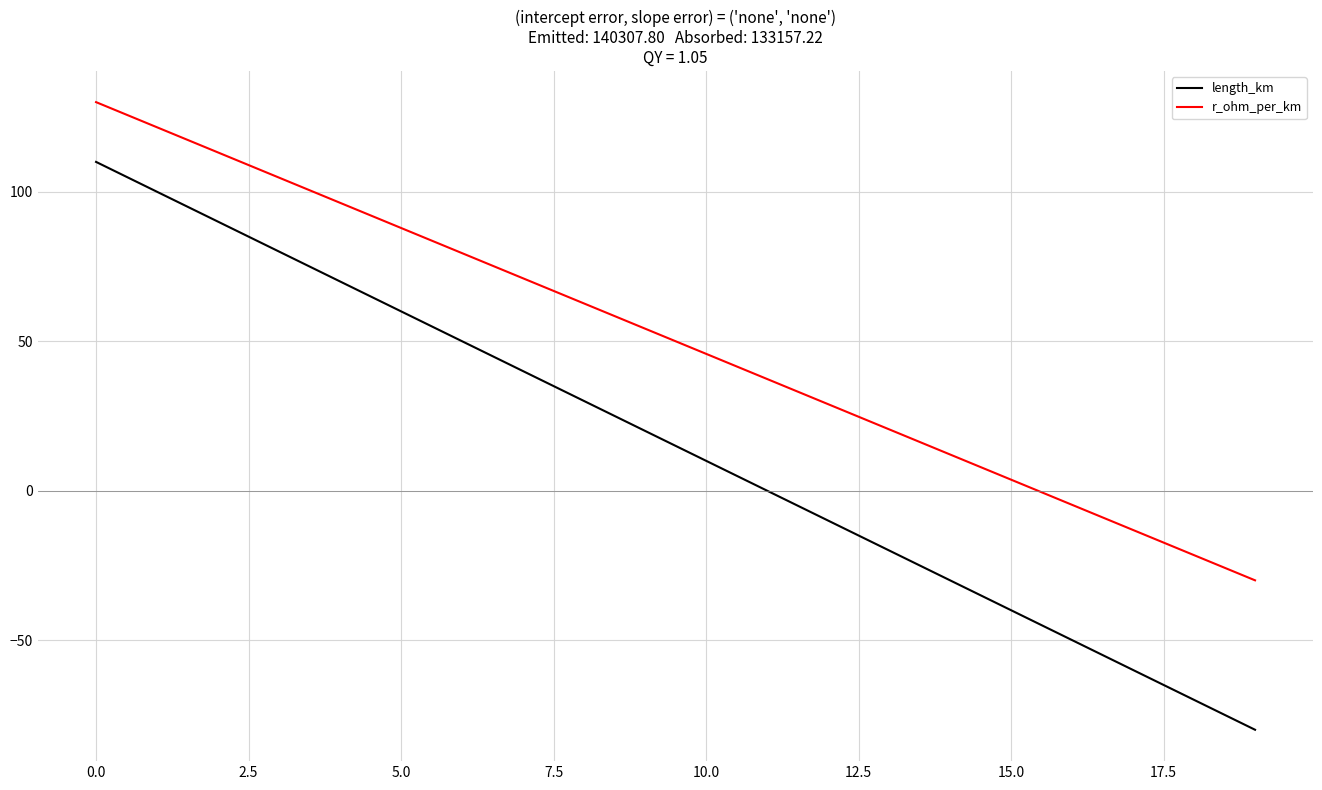

Does the chart display data point markers on the line(s)?

No